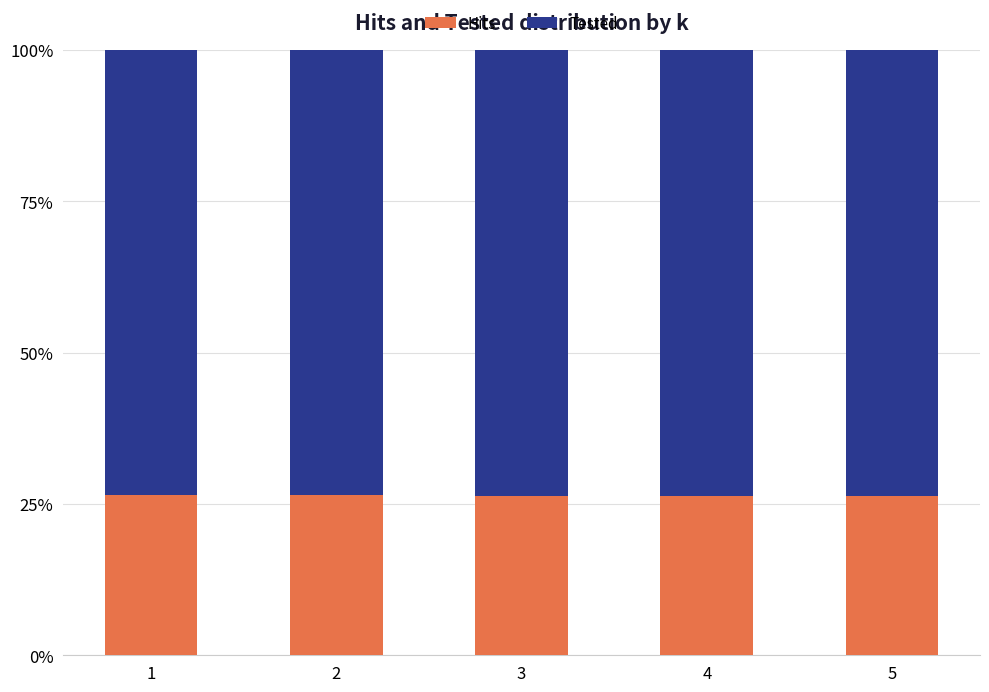

What is the maximum value for Hits?

26.5